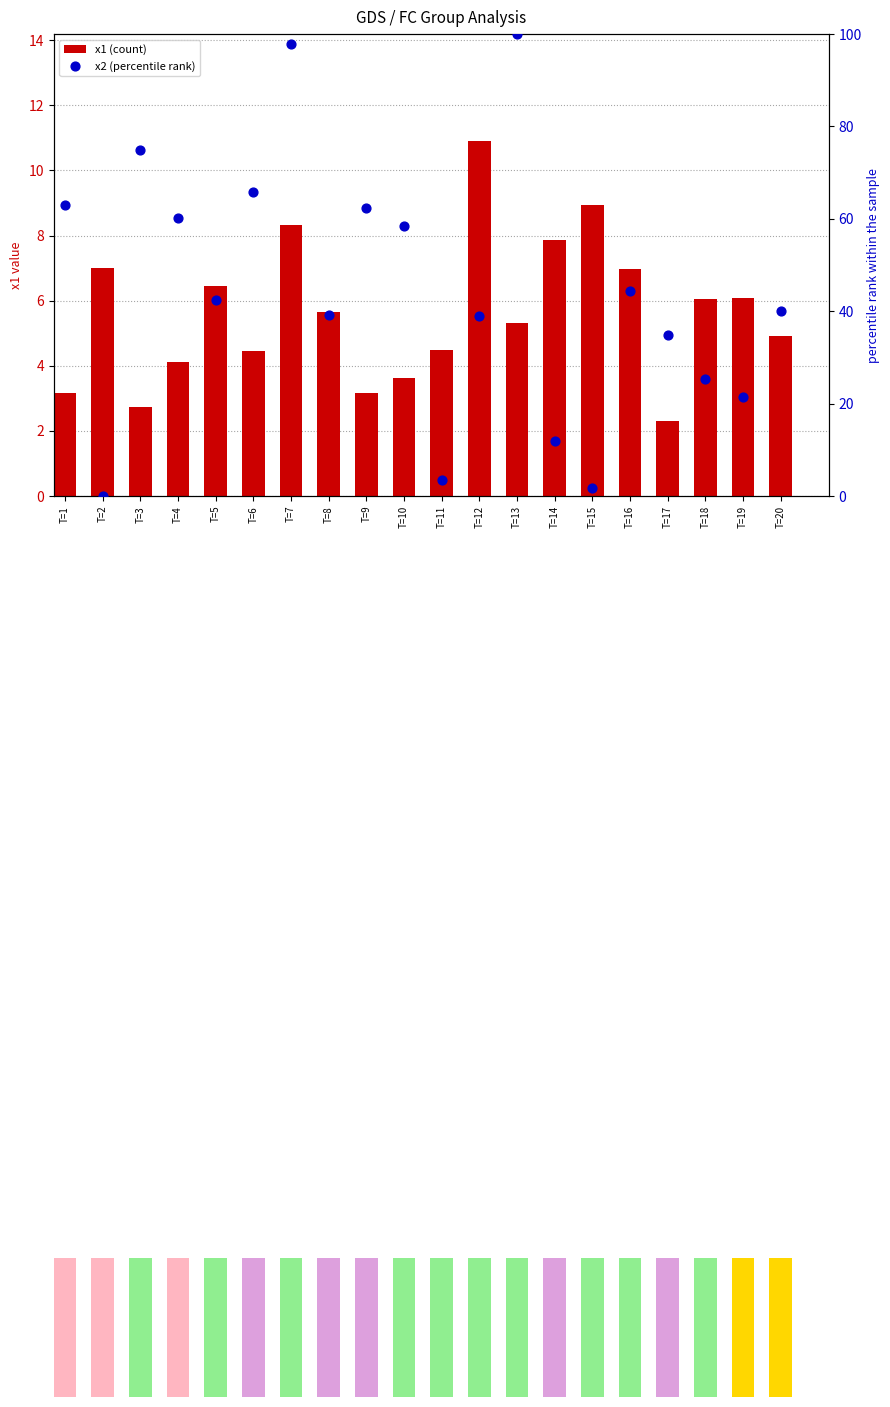

At how many categories does at least one series exceed 42?

10